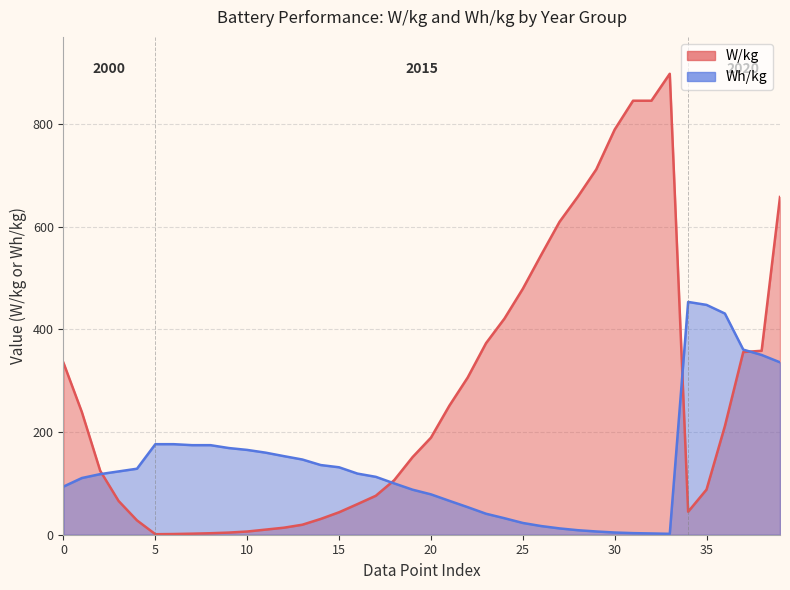

Reading right to left, what are all the values shown in this chart?

W/kg: 657.9	358.3	355.9	211.6	88.0	44.8	898.0	845.5	845.5	789.2	711.8	658.7	609.6	545.1	479.0	421.0	373.2	306.2	251.2	189.1	151.2	106.2	75.9	59.7	43.8	30.8	19.5	13.7	10.0	6.3	4.2	2.9	2.0	1.4	1.0	27.9	65.7	124.4	239.0	334.9
Wh/kg: 335.9	350.2	360.6	430.9	447.7	453.5	1.7	2.5	3.1	4.3	6.3	8.8	12.3	16.9	22.9	32.1	40.9	53.7	66.1	78.7	87.7	100.0	112.8	119.1	131.4	135.7	146.5	153.1	159.9	165.2	168.8	174.5	174.5	176.4	176.4	128.6	123.3	118.1	110.5	93.8